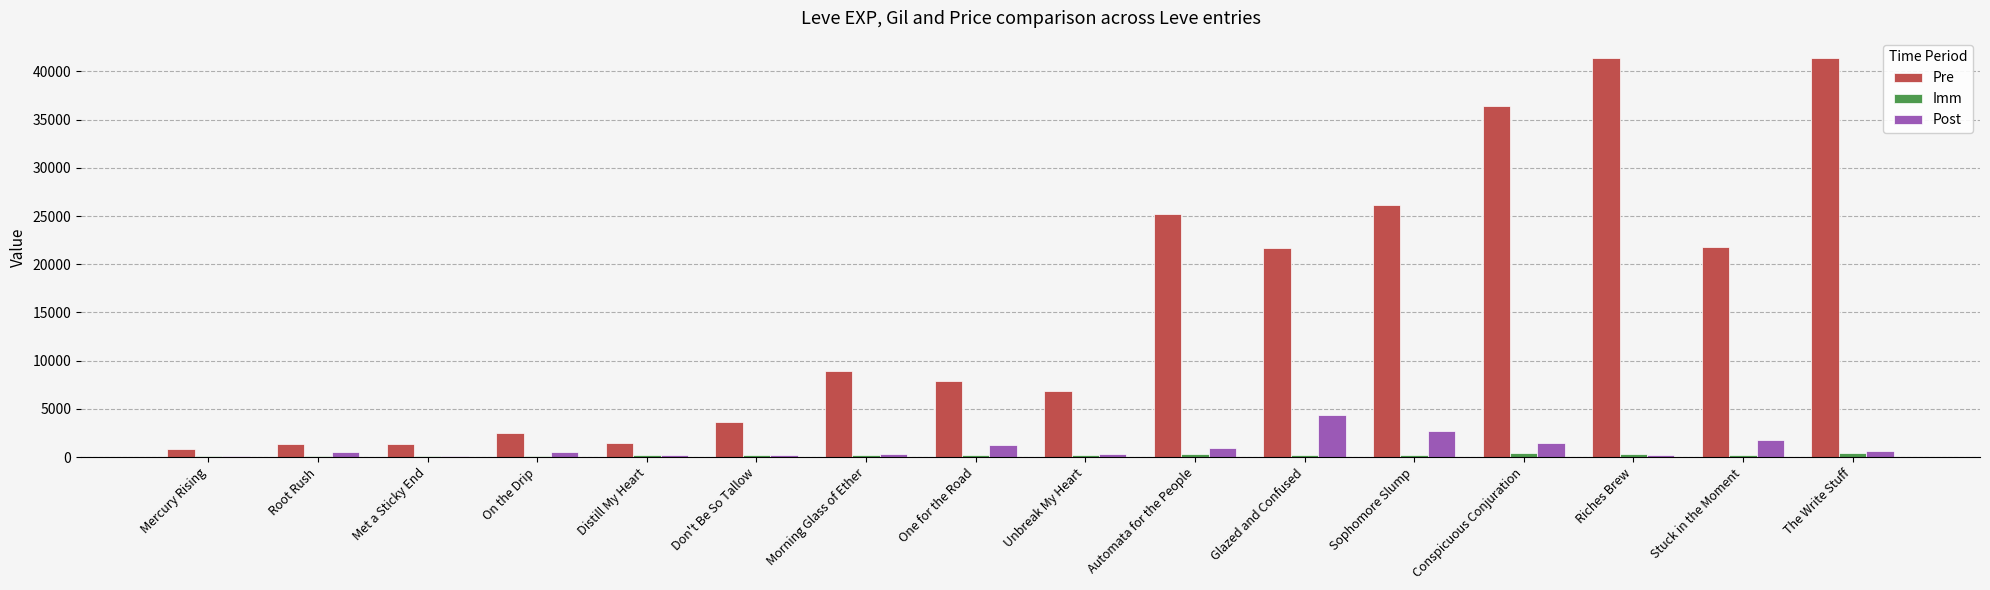

What is the spread (max minus min) of values at Conspicuous Conjuration?

36011